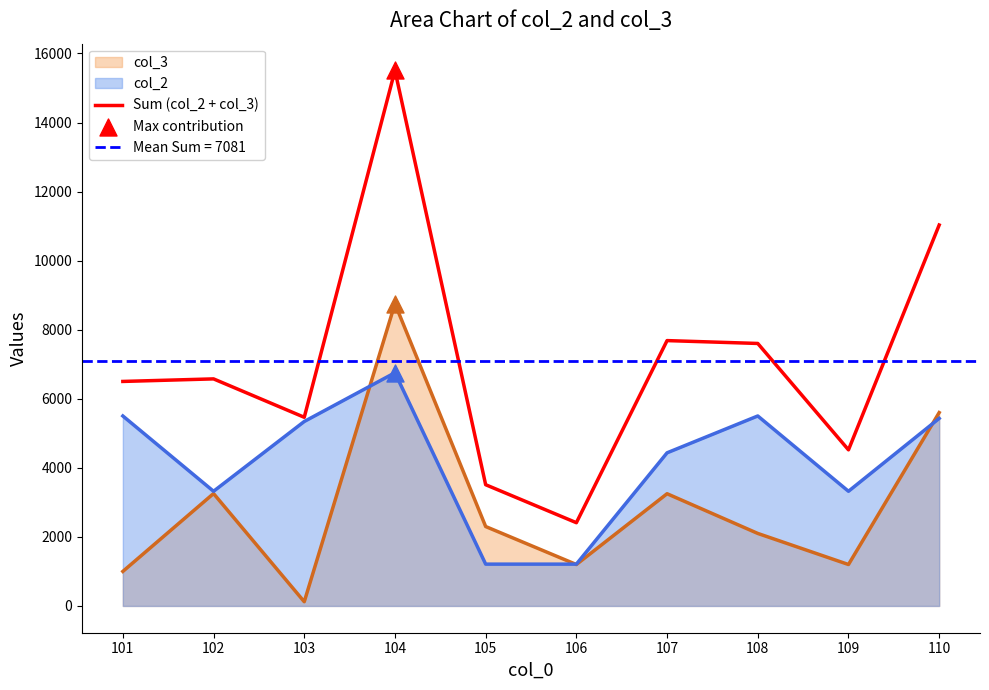

What is the ratio of the value at 109 to the value at 107?

0.6